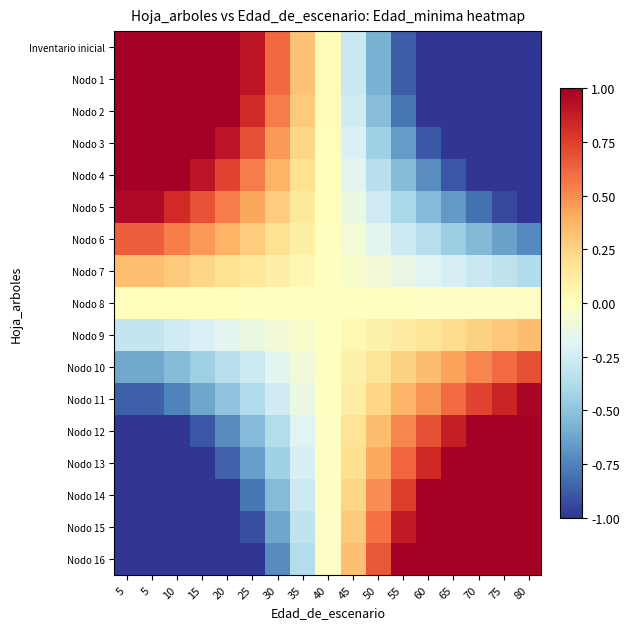

Reading left to right, what are all the values shown in this chart?

Inventario inicial: 5=1.0	5=1.0	10=1.0	15=1.0	20=1.0	25=0.9	30=0.6	35=0.3	40=0.0	45=-0.3	50=-0.6	55=-0.9	60=-1.0	65=-1.0	70=-1.0	75=-1.0	80=-1.0
Nodo 1: 5=1.0	5=1.0	10=1.0	15=1.0	20=1.0	25=0.9	30=0.6	35=0.3	40=0.0	45=-0.3	50=-0.6	55=-0.9	60=-1.0	65=-1.0	70=-1.0	75=-1.0	80=-1.0
Nodo 2: 5=1.0	5=1.0	10=1.0	15=1.0	20=1.0	25=0.8	30=0.6	35=0.3	40=0.0	45=-0.3	50=-0.5	55=-0.8	60=-1.0	65=-1.0	70=-1.0	75=-1.0	80=-1.0
Nodo 3: 5=1.0	5=1.0	10=1.0	15=1.0	20=0.9	25=0.7	30=0.5	35=0.2	40=0.0	45=-0.2	50=-0.4	55=-0.7	60=-0.9	65=-1.0	70=-1.0	75=-1.0	80=-1.0
Nodo 4: 5=1.0	5=1.0	10=1.0	15=0.9	20=0.7	25=0.6	30=0.4	35=0.2	40=0.0	45=-0.2	50=-0.3	55=-0.5	60=-0.7	65=-0.9	70=-1.0	75=-1.0	80=-1.0
Nodo 5: 5=1.0	5=1.0	10=0.8	15=0.7	20=0.6	25=0.4	30=0.3	35=0.1	40=0.0	45=-0.1	50=-0.3	55=-0.4	60=-0.5	65=-0.7	70=-0.8	75=-0.9	80=-1.0
Nodo 6: 5=0.6	5=0.6	10=0.6	15=0.5	20=0.4	25=0.3	30=0.2	35=0.1	40=0.0	45=-0.1	50=-0.2	55=-0.3	60=-0.4	65=-0.5	70=-0.5	75=-0.6	80=-0.7
Nodo 7: 5=0.3	5=0.3	10=0.3	15=0.2	20=0.2	25=0.1	30=0.1	35=0.0	40=0.0	45=-0.0	50=-0.1	55=-0.1	60=-0.2	65=-0.2	70=-0.3	75=-0.3	80=-0.4
Nodo 8: 5=0.0	5=0.0	10=0.0	15=0.0	20=0.0	25=0.0	30=0.0	35=0.0	40=0.0	45=-0.0	50=-0.0	55=-0.0	60=-0.0	65=-0.0	70=-0.0	75=-0.0	80=-0.0
Nodo 9: 5=-0.3	5=-0.3	10=-0.3	15=-0.2	20=-0.2	25=-0.1	30=-0.1	35=-0.0	40=-0.0	45=0.0	50=0.1	55=0.1	60=0.2	65=0.2	70=0.3	75=0.3	80=0.3
Nodo 10: 5=-0.6	5=-0.6	10=-0.5	15=-0.4	20=-0.4	25=-0.3	30=-0.2	35=-0.1	40=-0.0	45=0.1	50=0.2	55=0.3	60=0.3	65=0.4	70=0.5	75=0.6	80=0.7
Nodo 11: 5=-0.9	5=-0.9	10=-0.7	15=-0.6	20=-0.5	25=-0.4	30=-0.3	35=-0.1	40=-0.0	45=0.1	50=0.2	55=0.4	60=0.5	65=0.6	70=0.7	75=0.9	80=1.0
Nodo 12: 5=-1.0	5=-1.0	10=-1.0	15=-0.9	20=-0.7	25=-0.5	30=-0.4	35=-0.2	40=-0.0	45=0.2	50=0.3	55=0.5	60=0.7	65=0.9	70=1.0	75=1.0	80=1.0
Nodo 13: 5=-1.0	5=-1.0	10=-1.0	15=-1.0	20=-0.9	25=-0.6	30=-0.4	35=-0.2	40=-0.0	45=0.2	50=0.4	55=0.6	60=0.8	65=1.0	70=1.0	75=1.0	80=1.0
Nodo 14: 5=-1.0	5=-1.0	10=-1.0	15=-1.0	20=-1.0	25=-0.8	30=-0.5	35=-0.3	40=-0.0	45=0.2	50=0.5	55=0.8	60=1.0	65=1.0	70=1.0	75=1.0	80=1.0
Nodo 15: 5=-1.0	5=-1.0	10=-1.0	15=-1.0	20=-1.0	25=-0.9	30=-0.6	35=-0.3	40=-0.0	45=0.3	50=0.6	55=0.9	60=1.0	65=1.0	70=1.0	75=1.0	80=1.0
Nodo 16: 5=-1.0	5=-1.0	10=-1.0	15=-1.0	20=-1.0	25=-1.0	30=-0.7	35=-0.4	40=-0.0	45=0.3	50=0.7	55=1.0	60=1.0	65=1.0	70=1.0	75=1.0	80=1.0